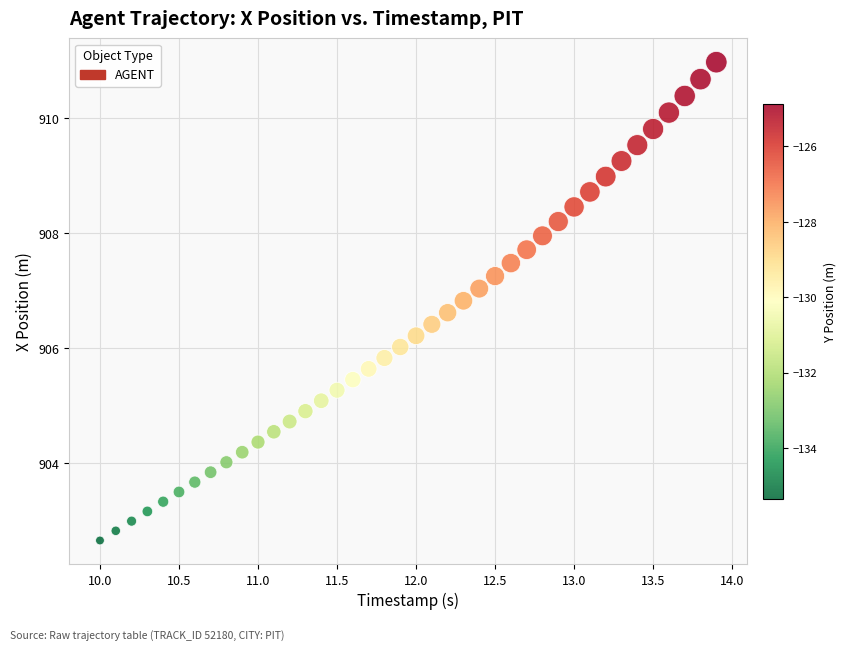

What is the range of X values (max minus min)?

3.9